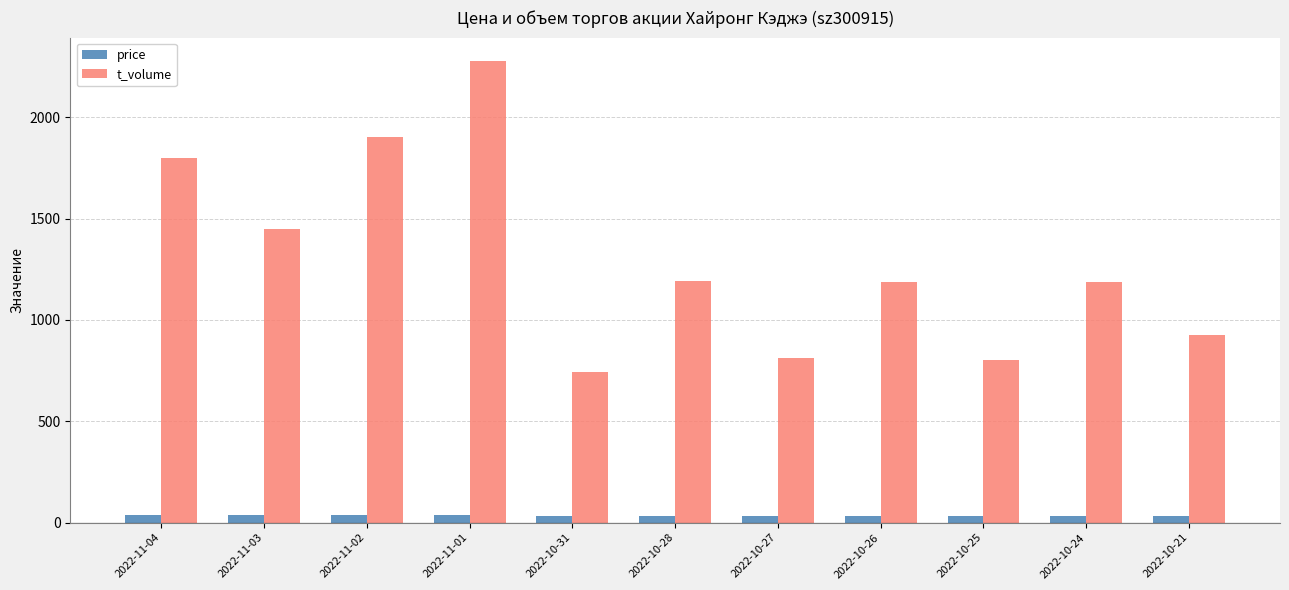

Between 2022-11-03 and 2022-10-21, which series saw the biggest shift?

t_volume